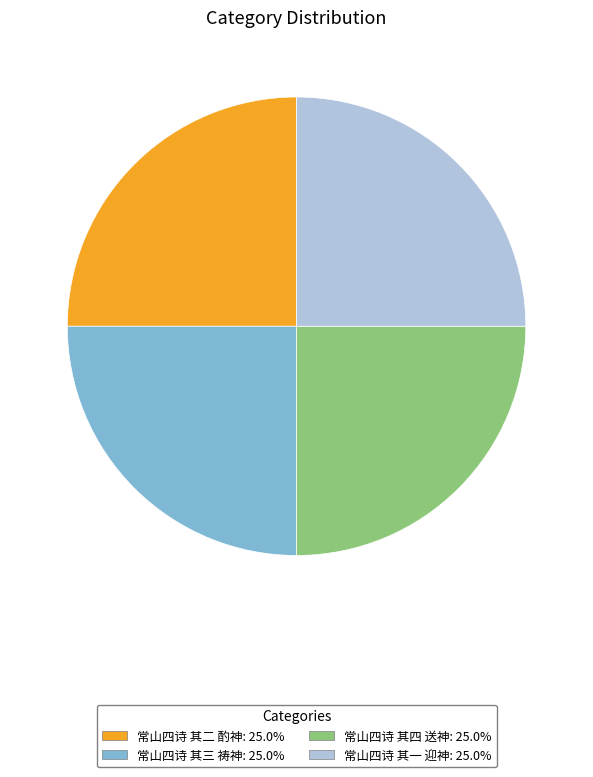

Count the number of slices in the pie.

4